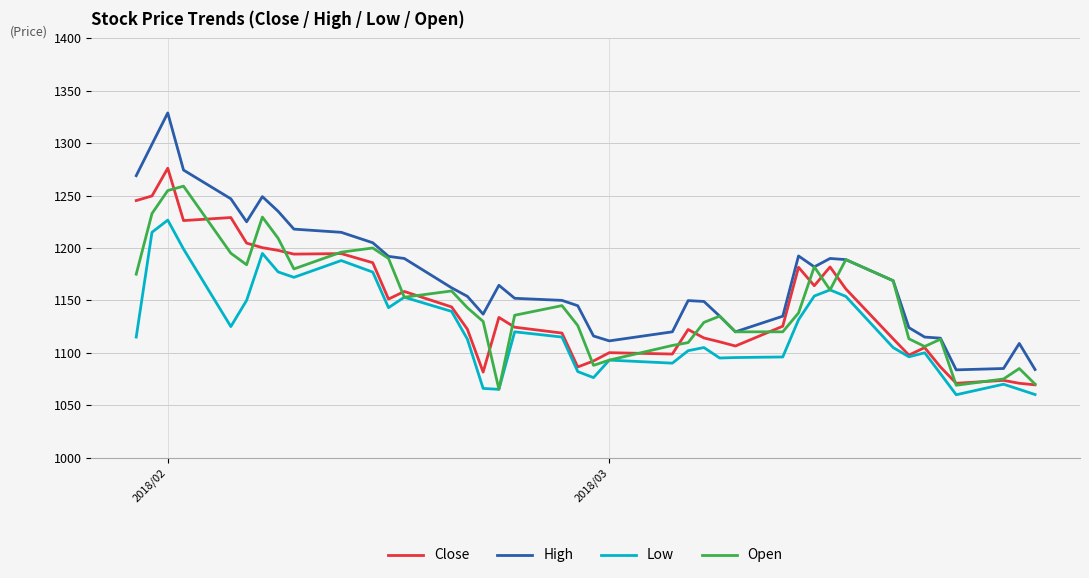

True or false: Low and High cross at least once.

False